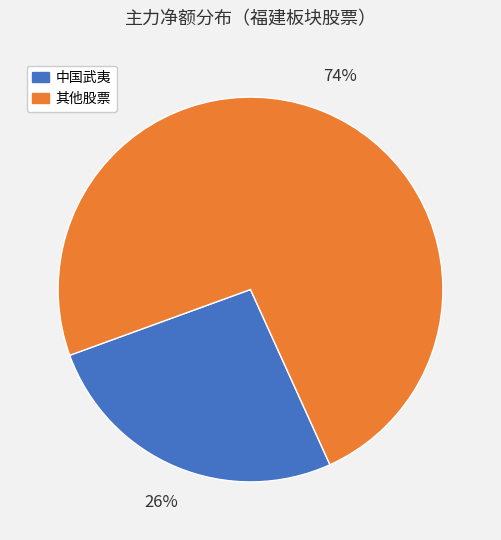

To the nearest percent, what is the average slice percentage?

50%